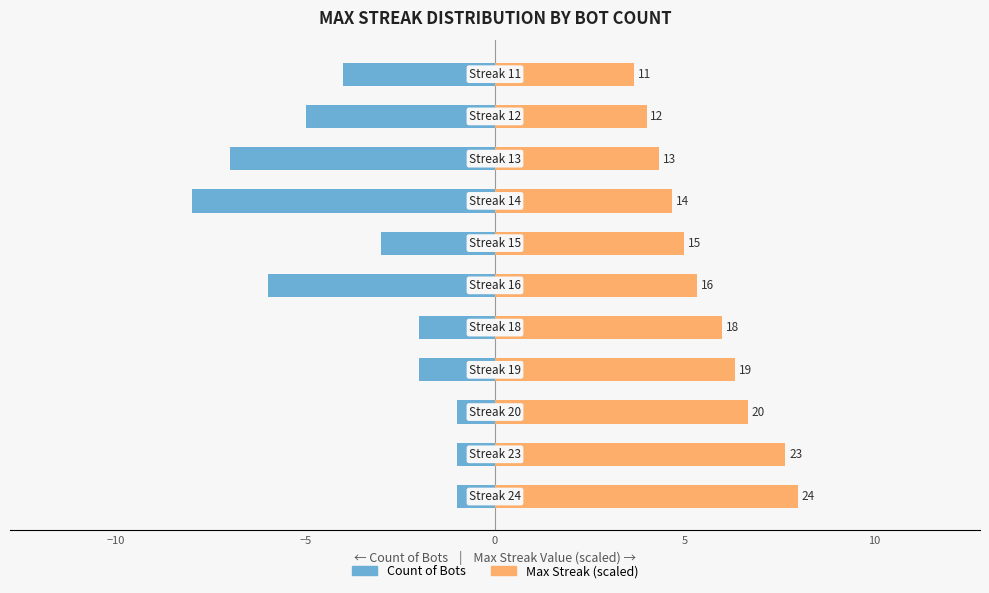

What is the sum of all Max Streak (scaled) values?

61.7